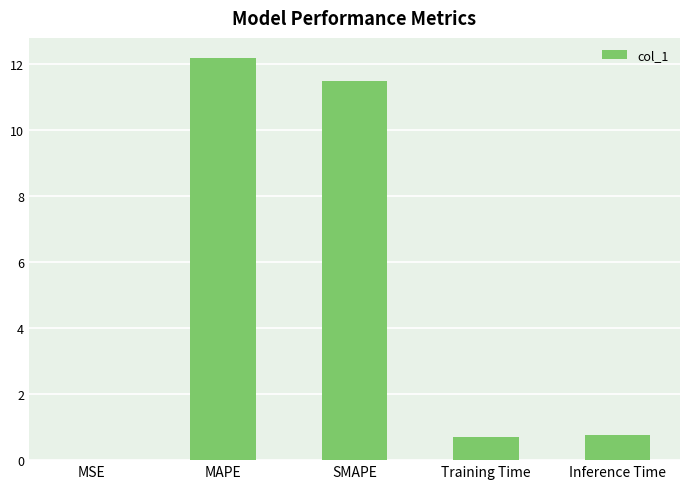

What is the sum of all values?

25.1